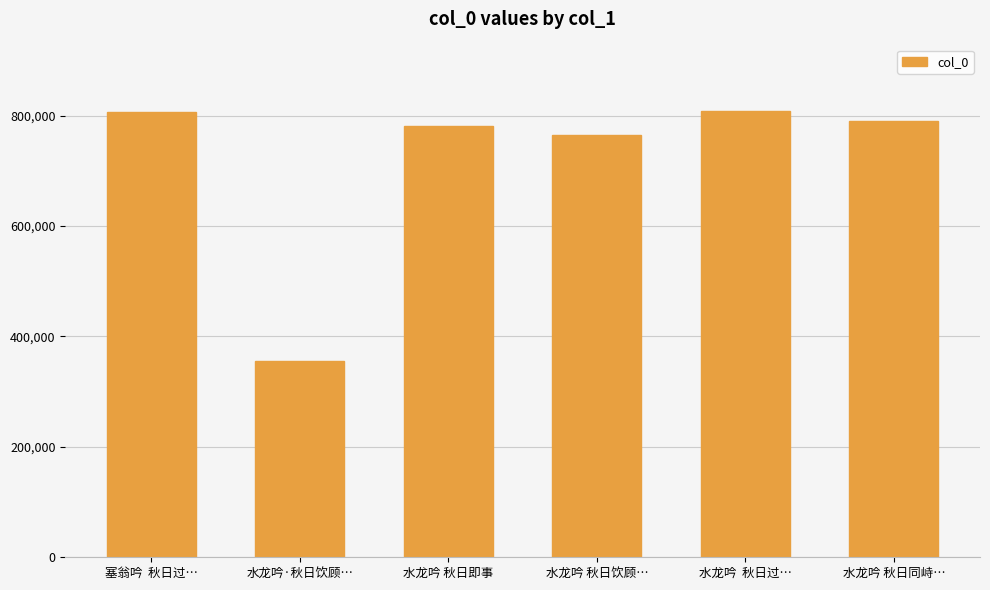

What is the smallest value displayed?

355252